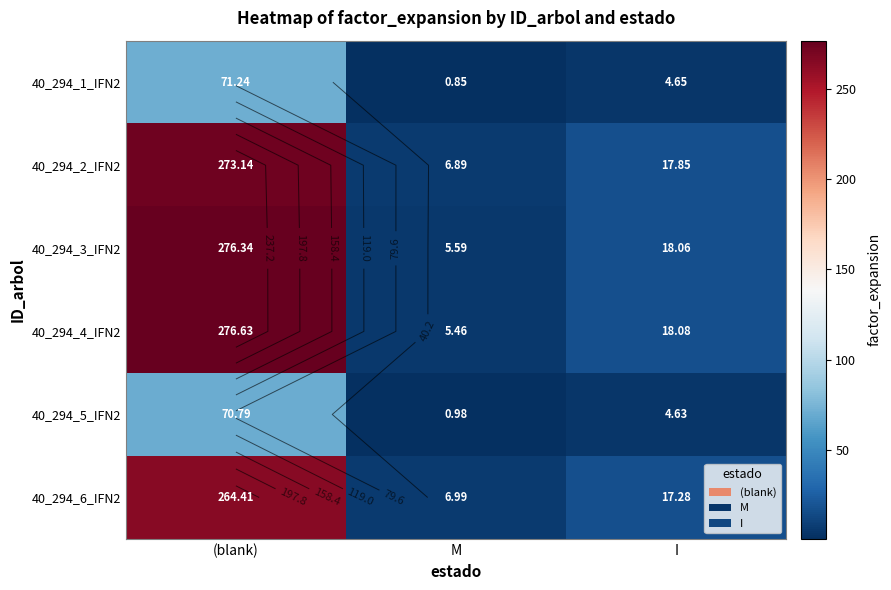

Which has a higher value, (blank) or M?

(blank)